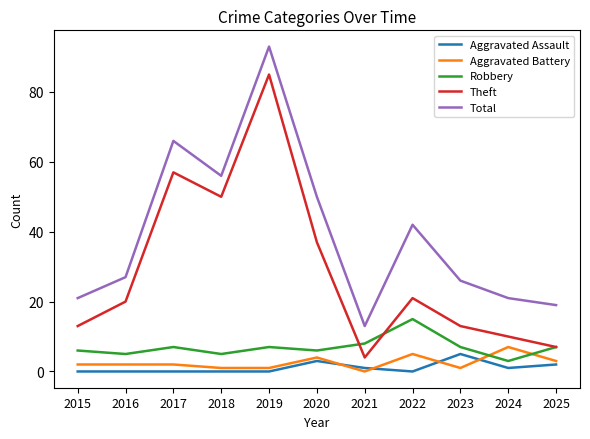

True or false: Aggravated Battery and Theft intersect in this chart.

False